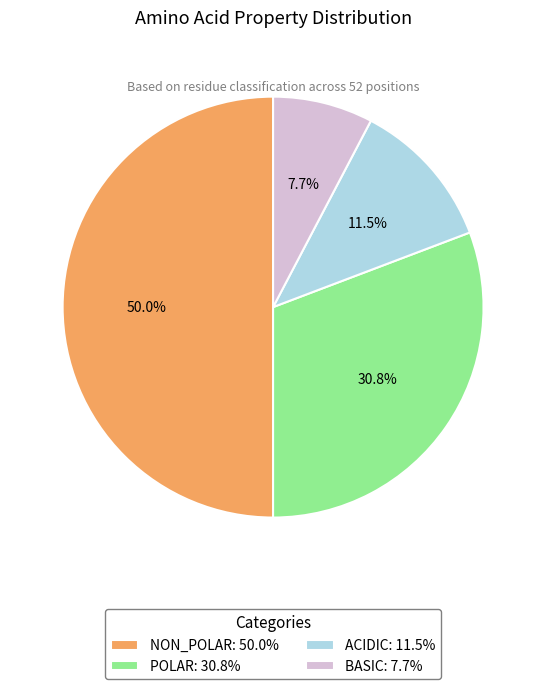

Which has a higher value, NON_POLAR: 50.0% or BASIC: 7.7%?

NON_POLAR: 50.0%